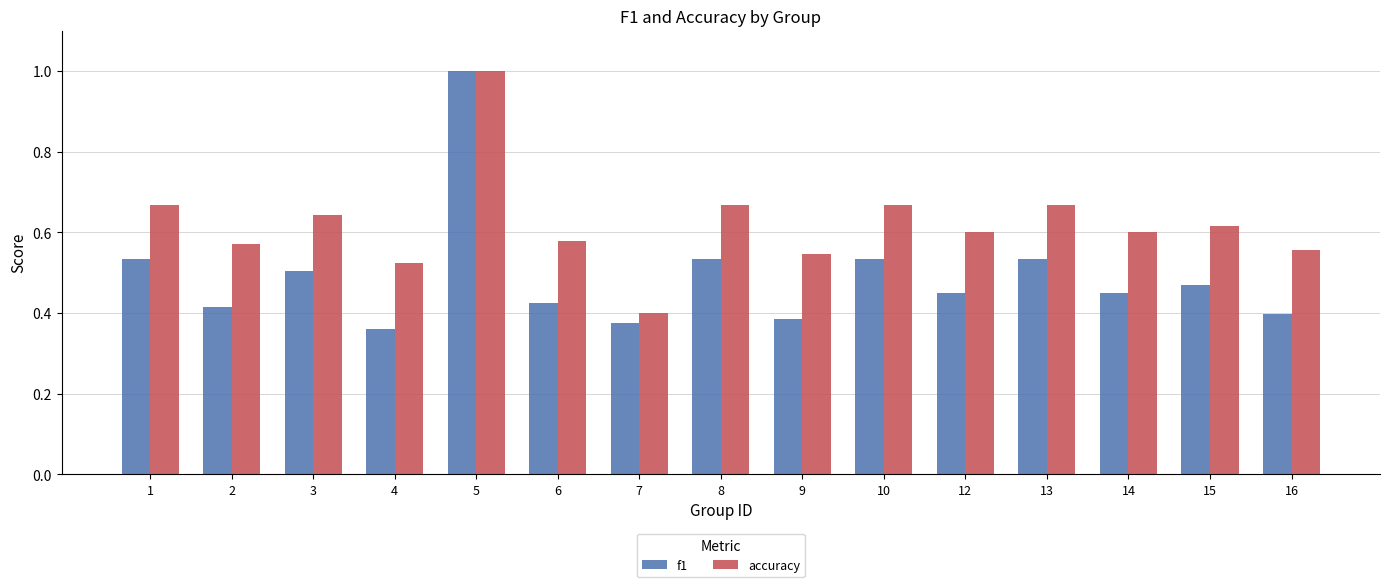

What is the greatest value displayed?

1.0